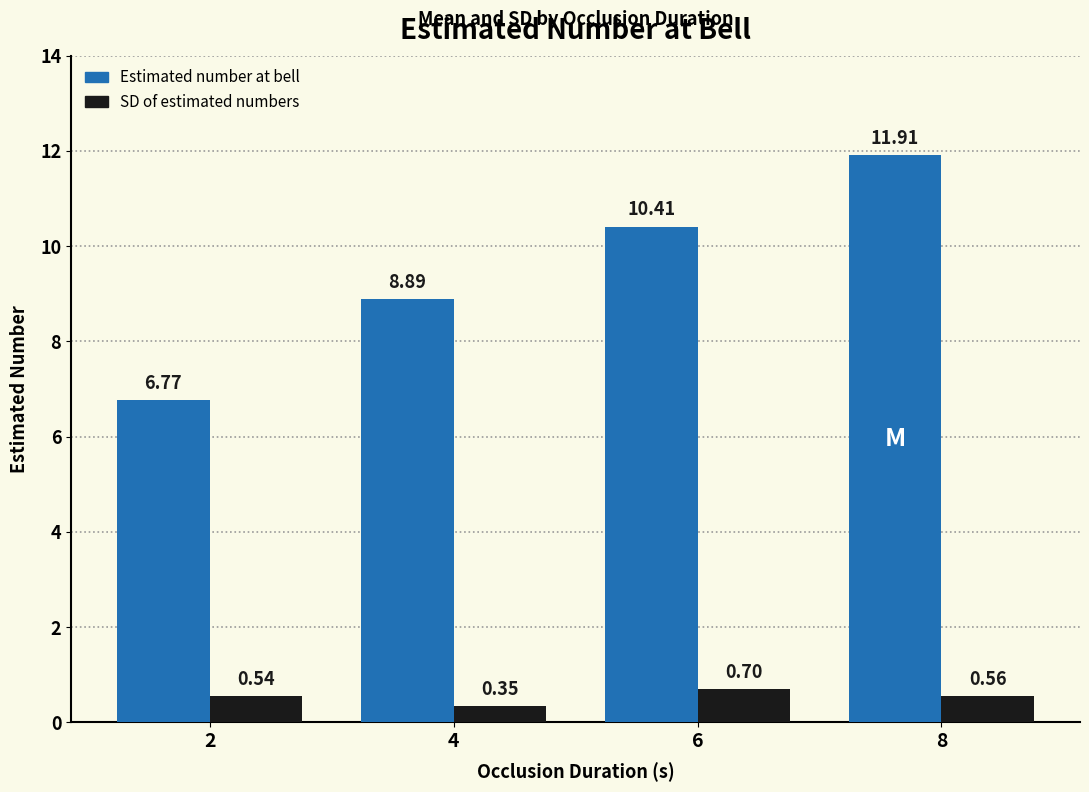

Are the bars horizontal?

No